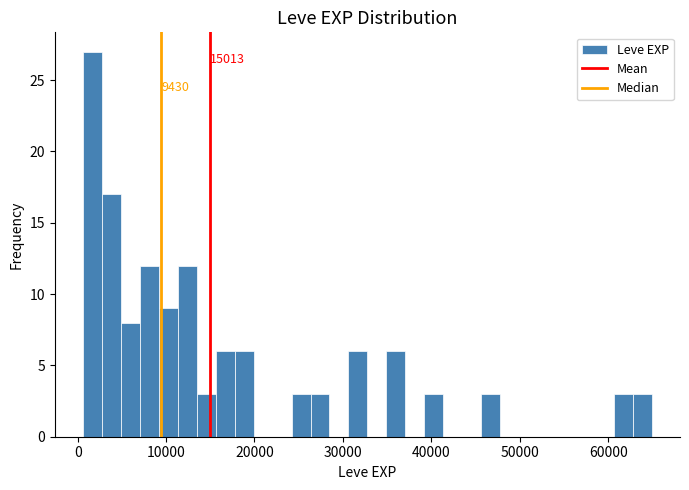

Around what value on the x-axis is the tallest bar? Give the approximate position of its centre, as read against the axis.

2000